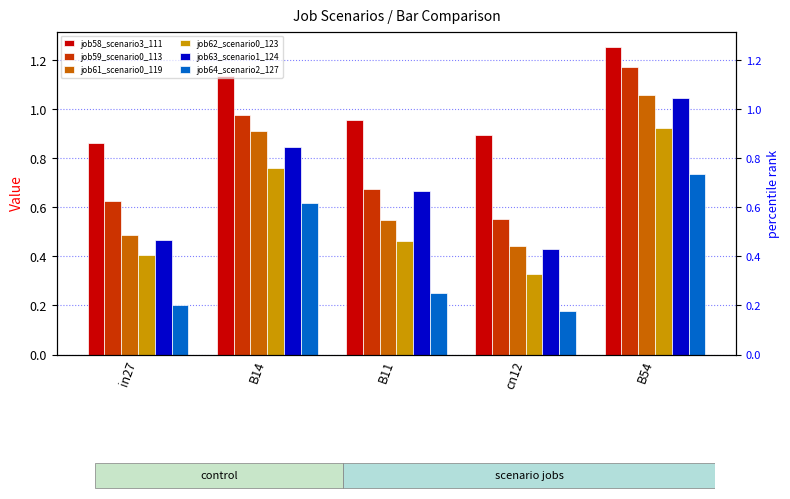

How many bars are there in each group?

6